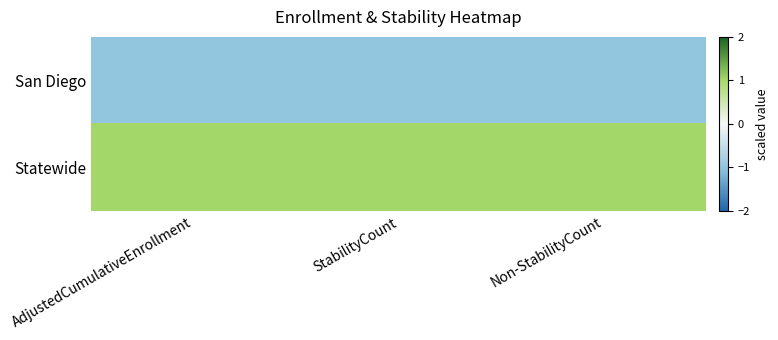

Between StabilityCount and AdjustedCumulativeEnrollment, which is larger?

StabilityCount